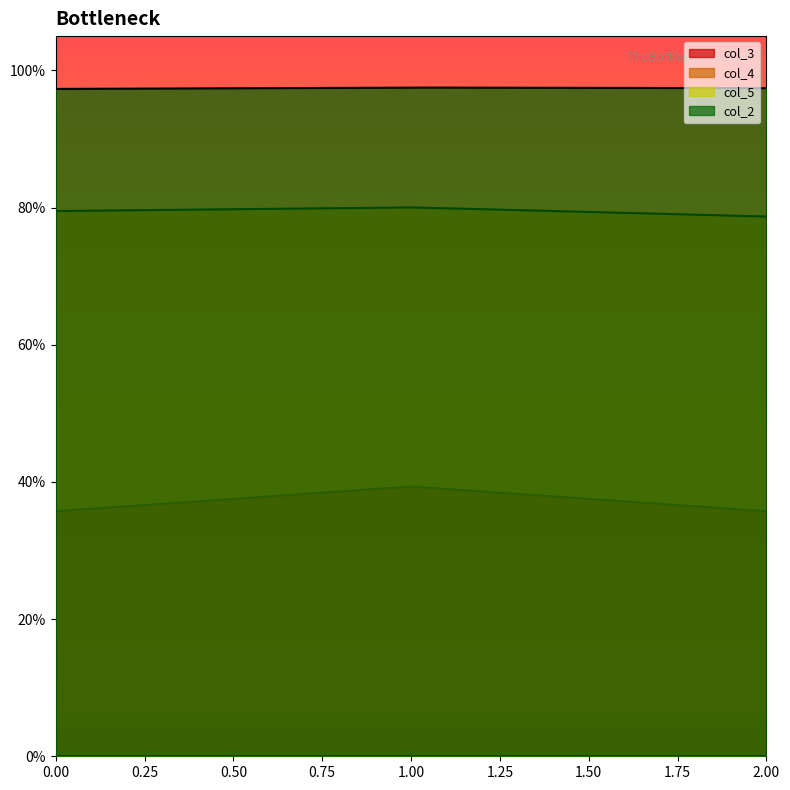

What is the sum of the col_2 values at 1 and 2?

1.9